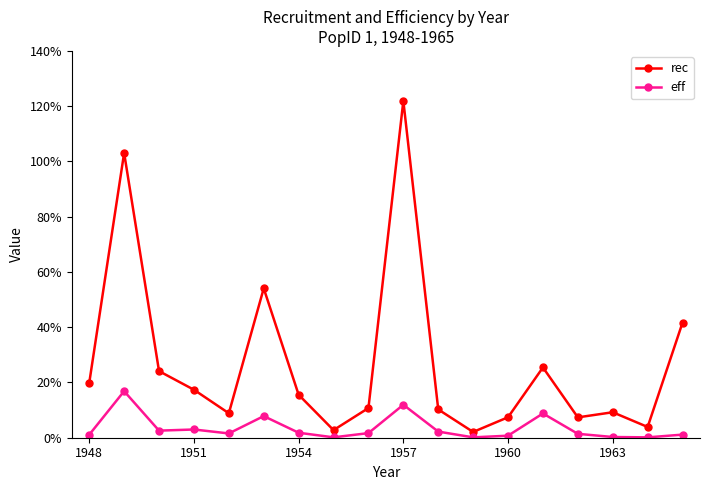

True or false: eff and rec intersect in this chart.

False